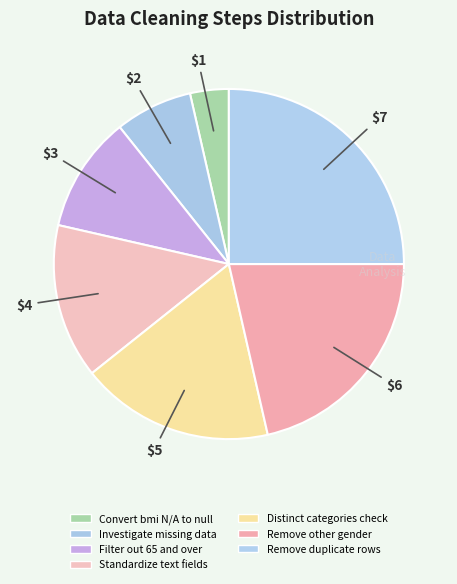

What is the total percentage of Remove other gender and Convert bmi N/A to null?

25.0%